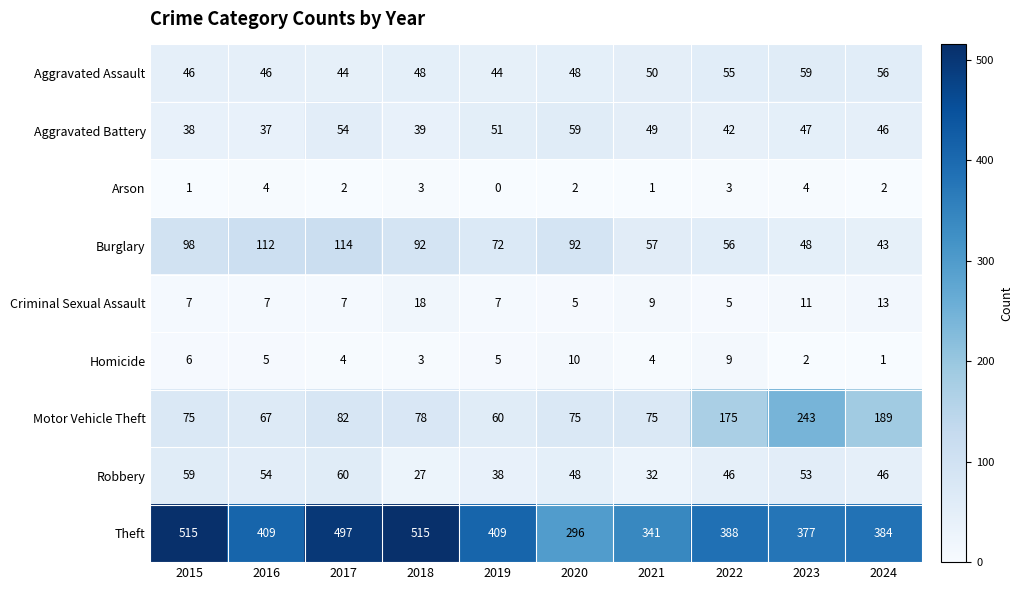

Where is Aggravated Assault nearest to the value 51?

2021